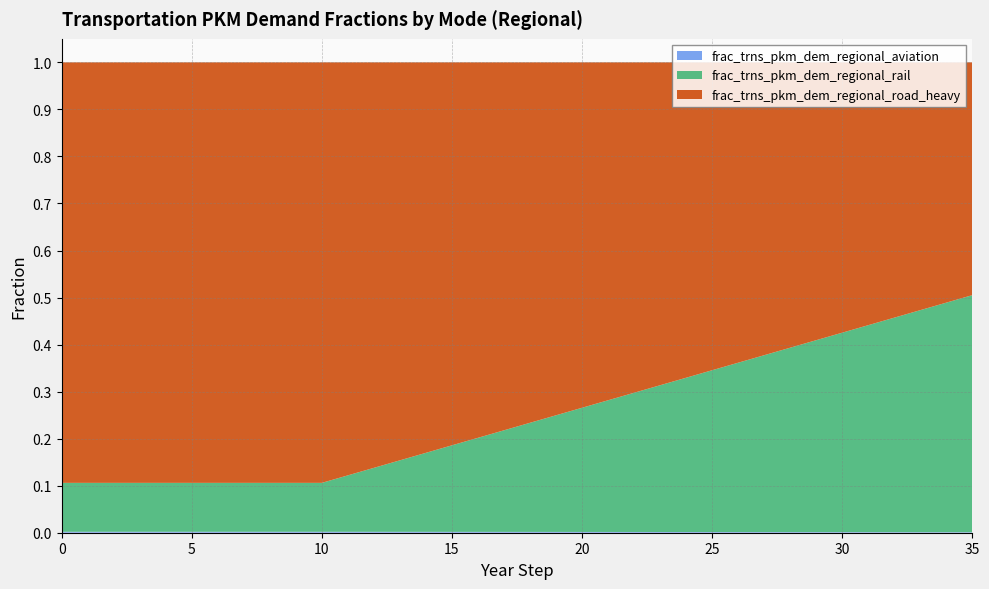

Which series changed the most between 1 and 18?

frac_trns_pkm_dem_regional_rail